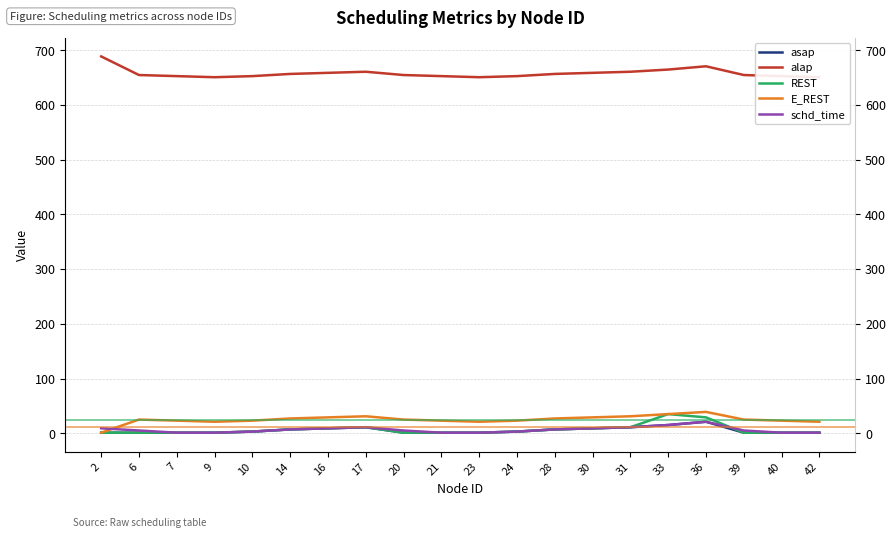

What is the sum of all schd_time values?

126